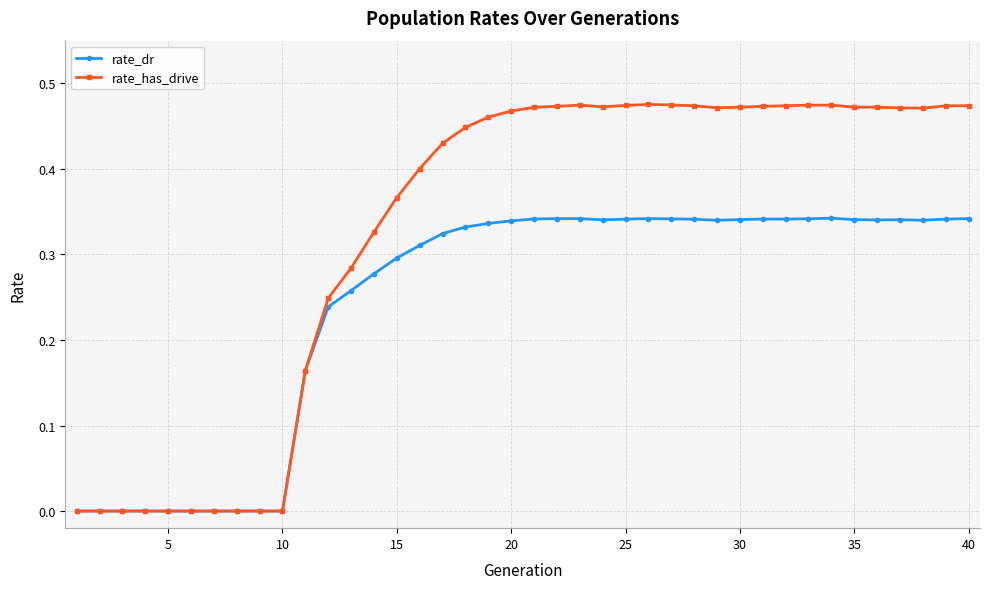

Which series has the largest total across all categories?

rate_has_drive